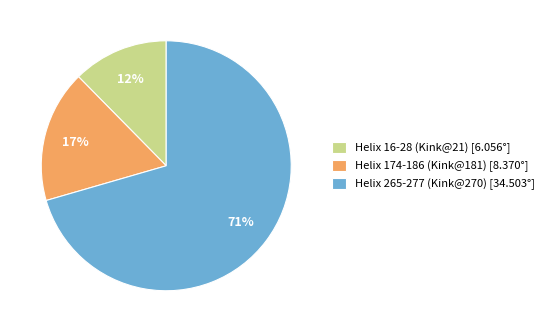

Do Helix 174-186 (Kink@181) [8.370°] and Helix 265-277 (Kink@270) [34.503°] together represent more than half of the pie?

Yes